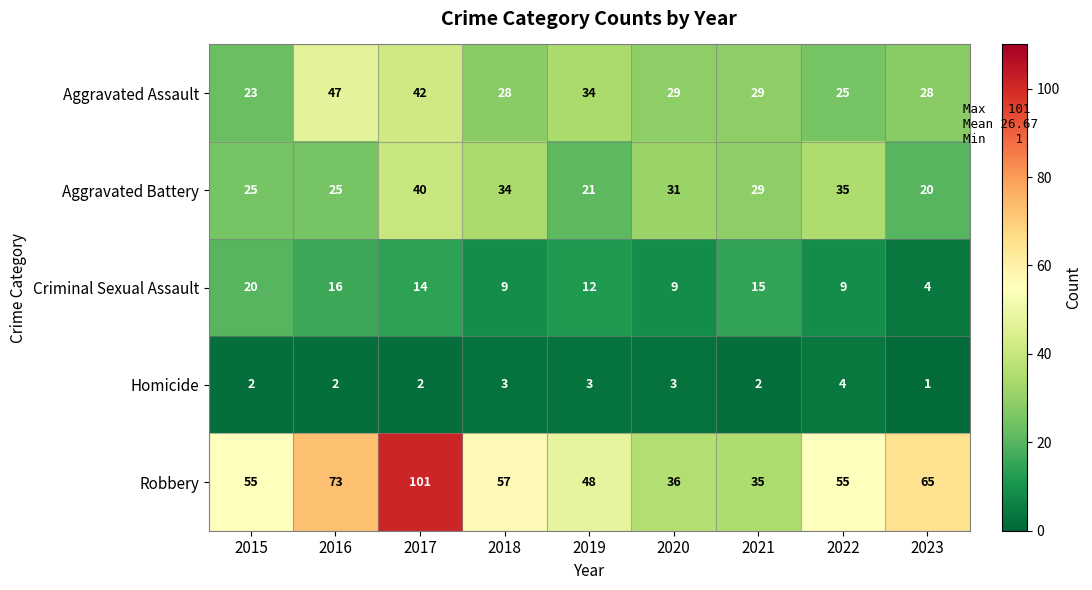

Where is Criminal Sexual Assault nearest to the value 12?

2019